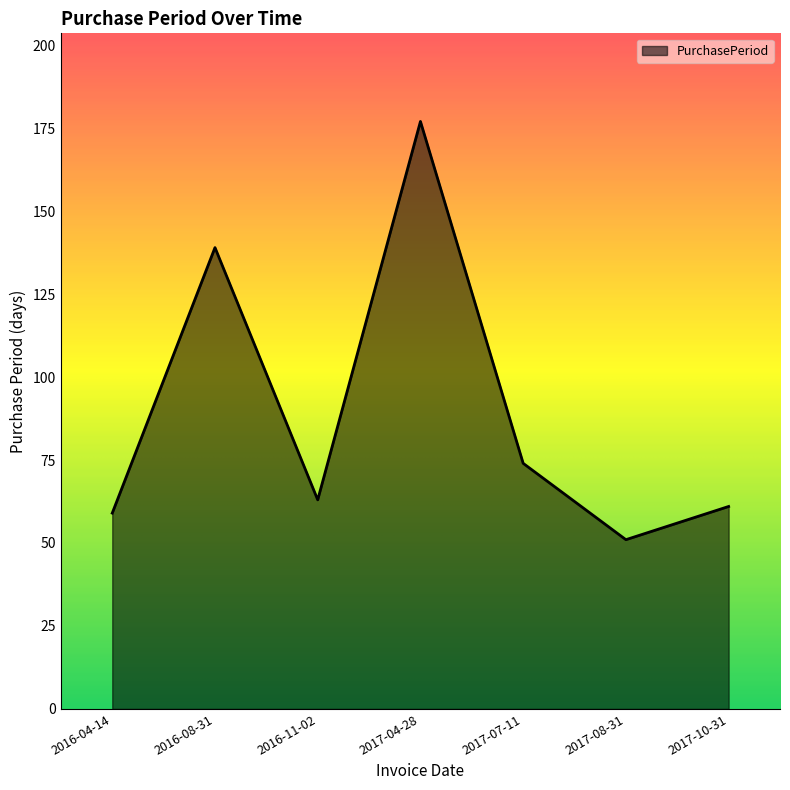

What position from the right is 2016-08-31?

6